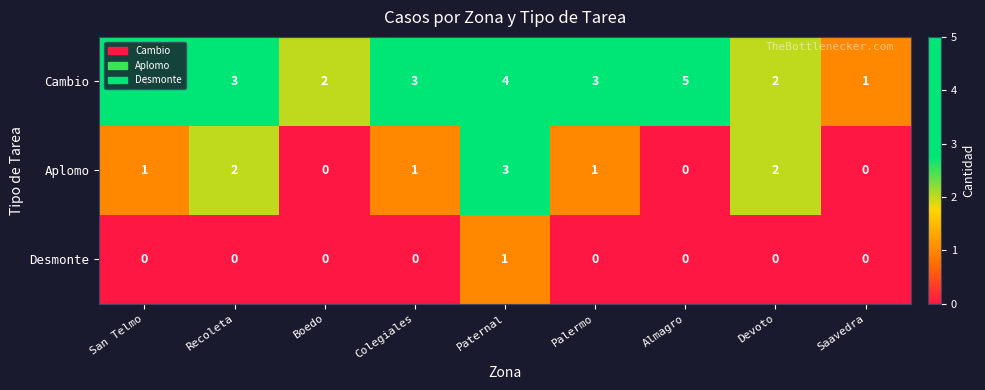

What is the difference between the Cambio values at Almagro and Devoto?

3